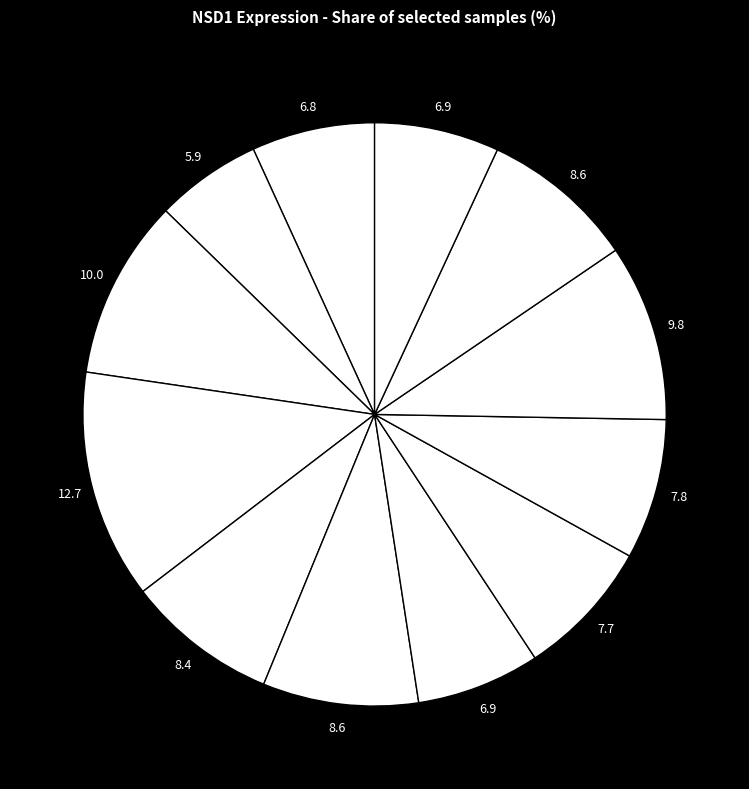

Is there a majority slice in this chart?

No